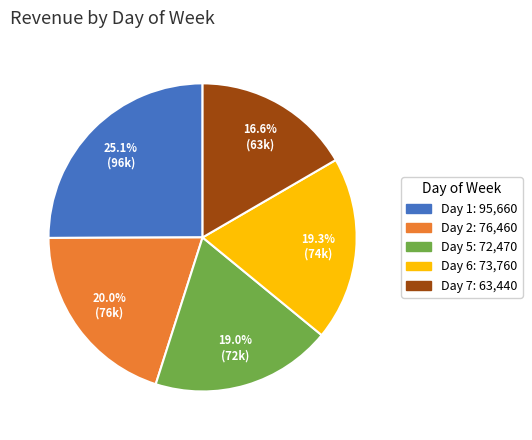

To the nearest percent, what is the average slice percentage?

20%